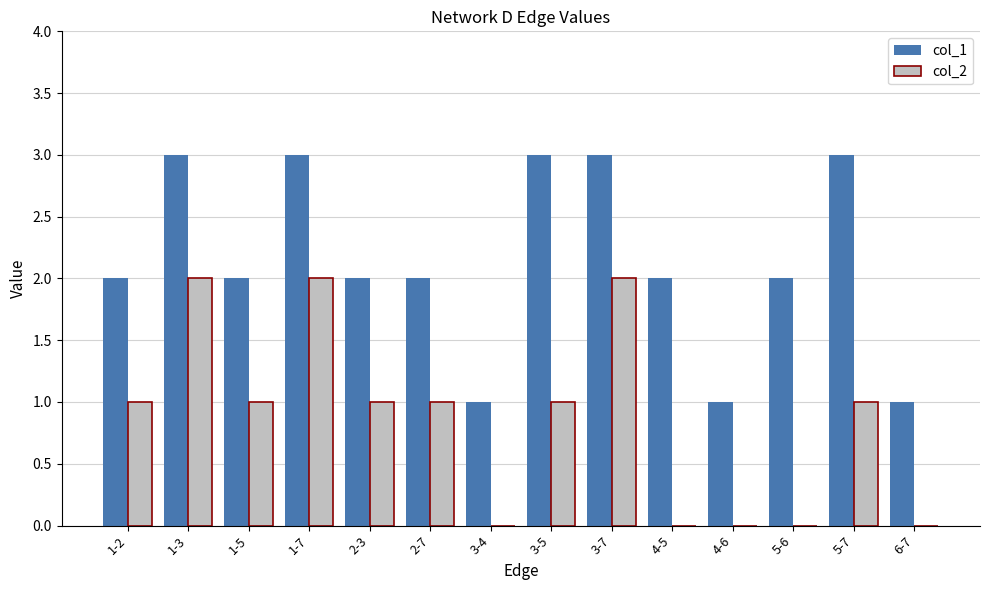

Reading left to right, transcribe all the data shown in this chart.

col_1: 2	3	2	3	2	2	1	3	3	2	1	2	3	1
col_2: 1	2	1	2	1	1	0	1	2	0	0	0	1	0